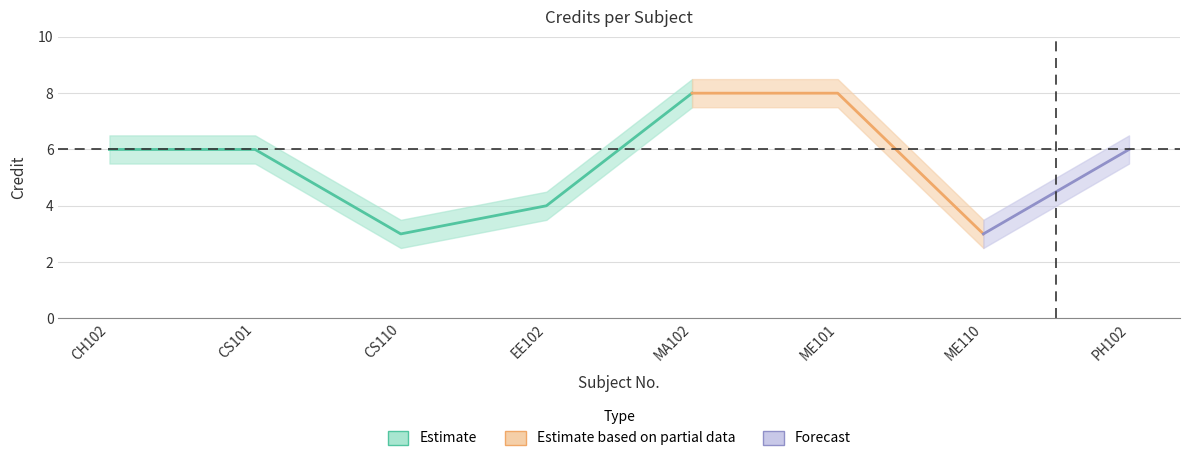

What is the difference between the maximum and minimum values in the Credit_lower series?

5.0